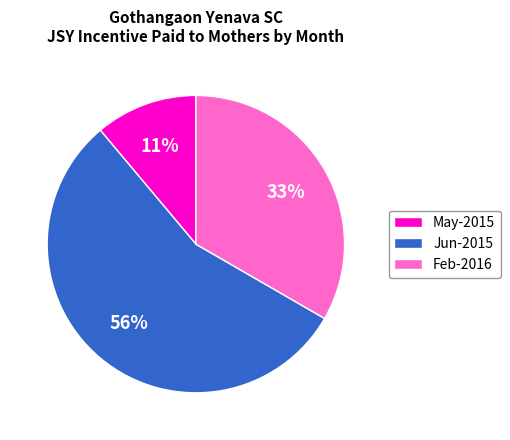

Which category has the biggest portion of the pie?

Jun-2015